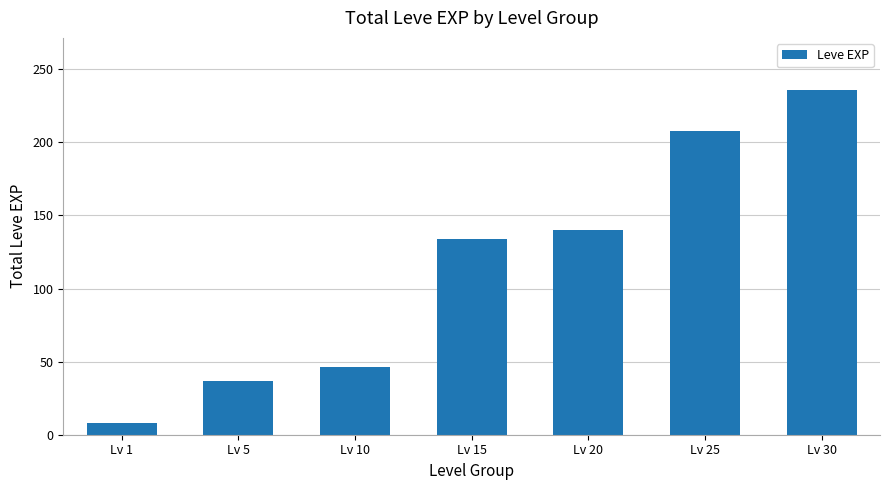

What is the sum of all values?

809